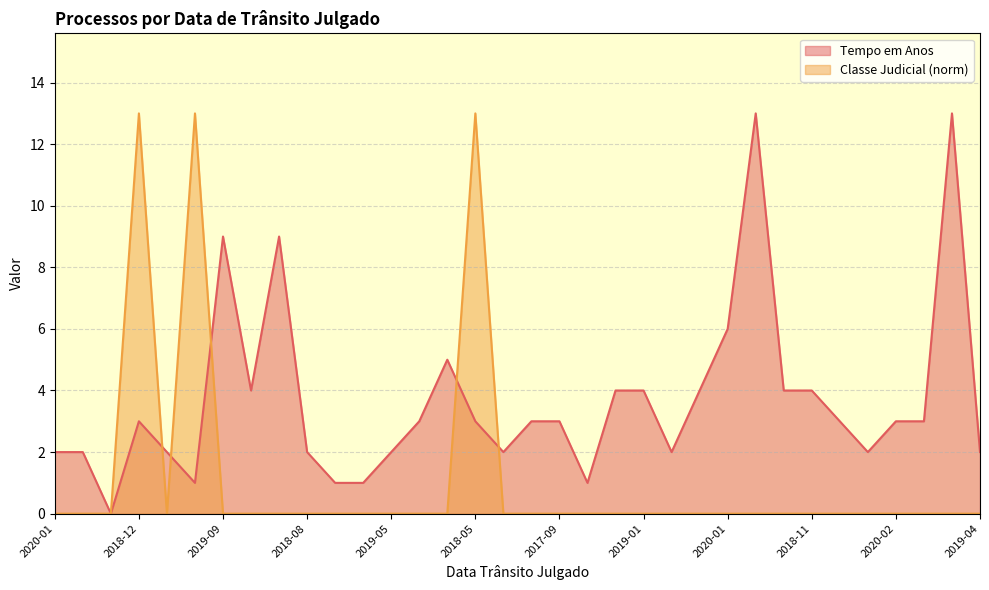

What is the highest value of the Tempo em Anos series?

13